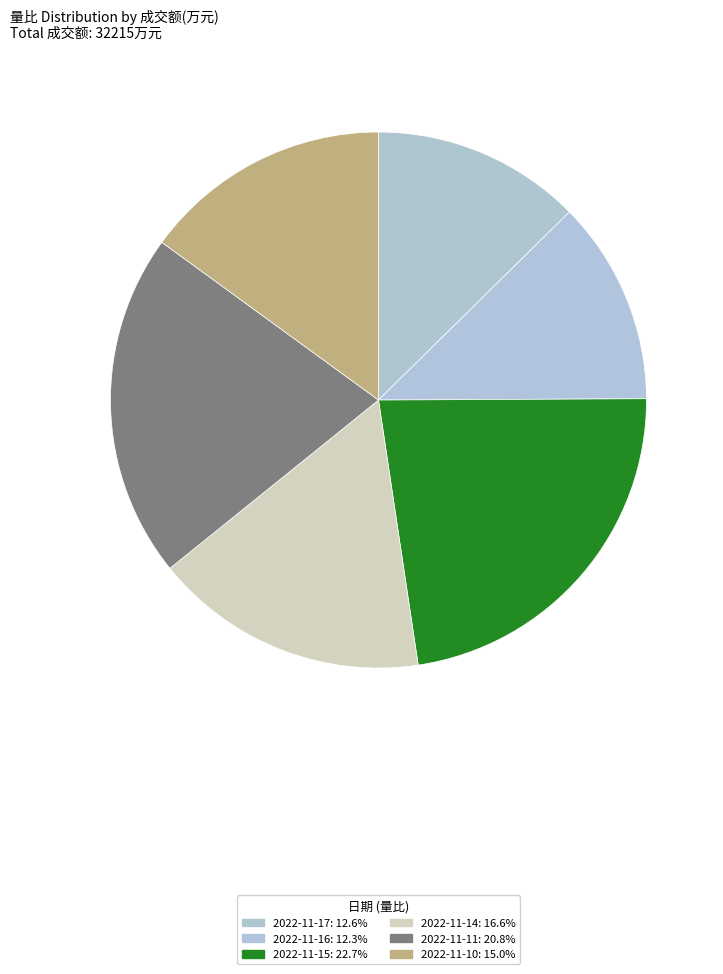

Which slice is the largest?

2022-11-15